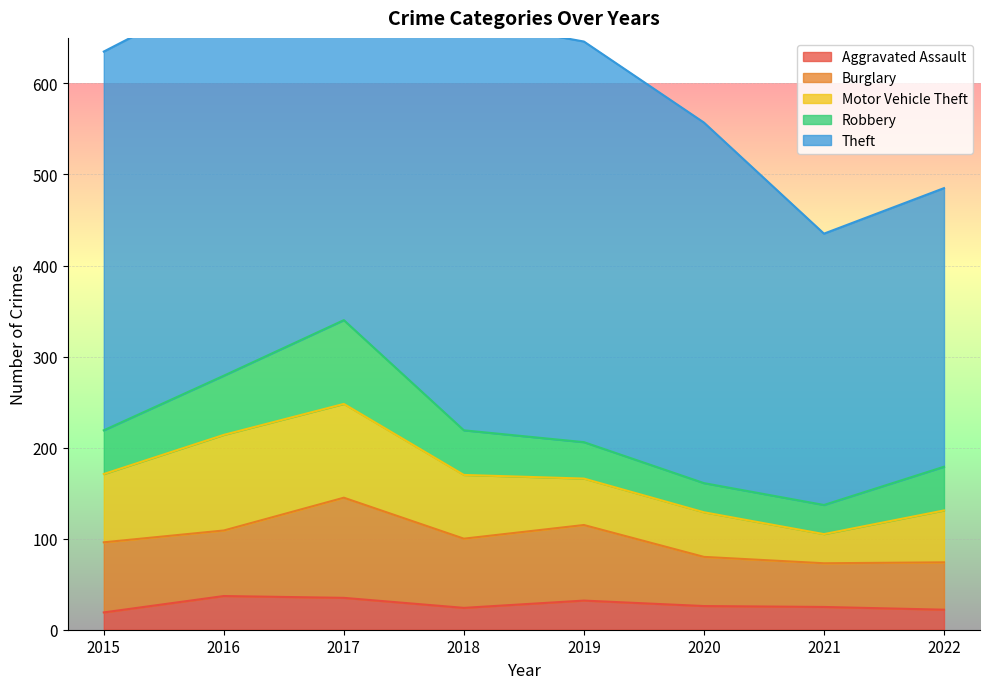

What is the greatest value displayed?

451